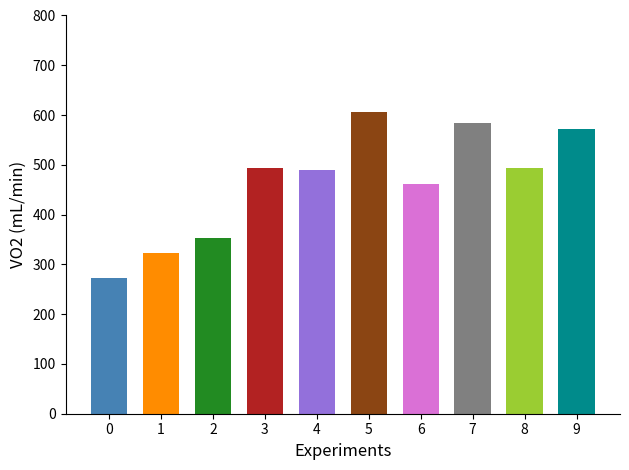

Read the value at 2.

353.1